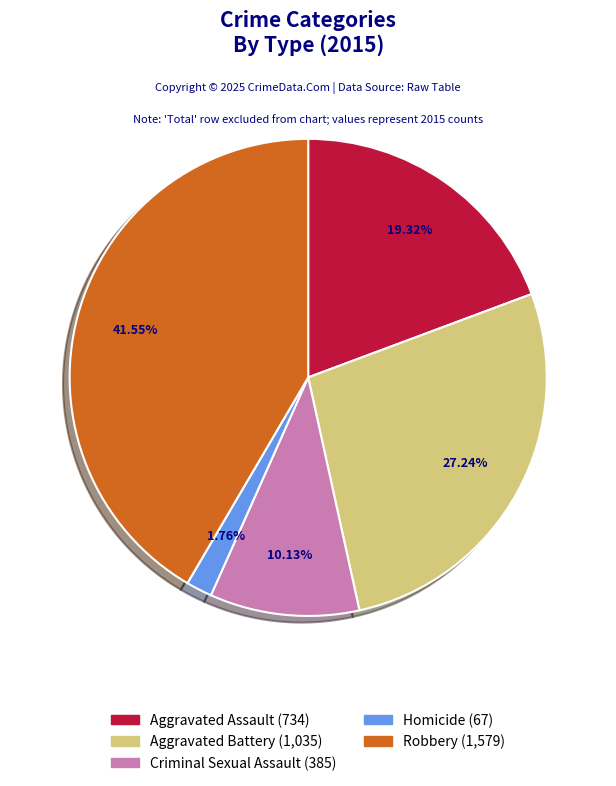

What is the total percentage of Aggravated Battery and Criminal Sexual Assault?

37.4%